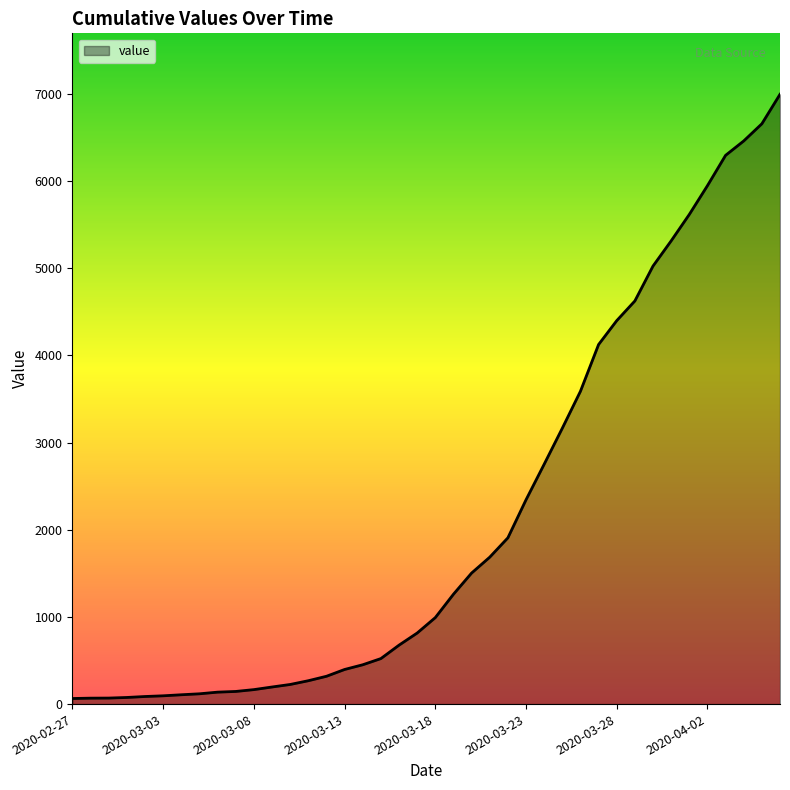

What is the difference between the maximum and minimum values?

6930